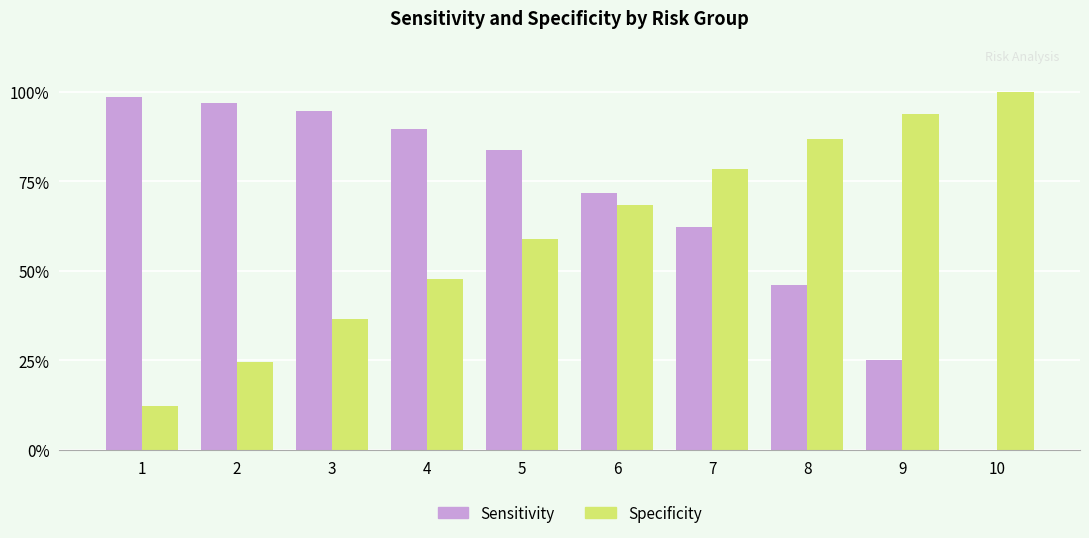

Reading left to right, list all the values displayed in this chart.

Sensitivity: 1=1.0	2=1.0	3=0.9	4=0.9	5=0.8	6=0.7	7=0.6	8=0.5	9=0.3	10=0.0
Specificity: 1=0.1	2=0.2	3=0.4	4=0.5	5=0.6	6=0.7	7=0.8	8=0.9	9=0.9	10=1.0